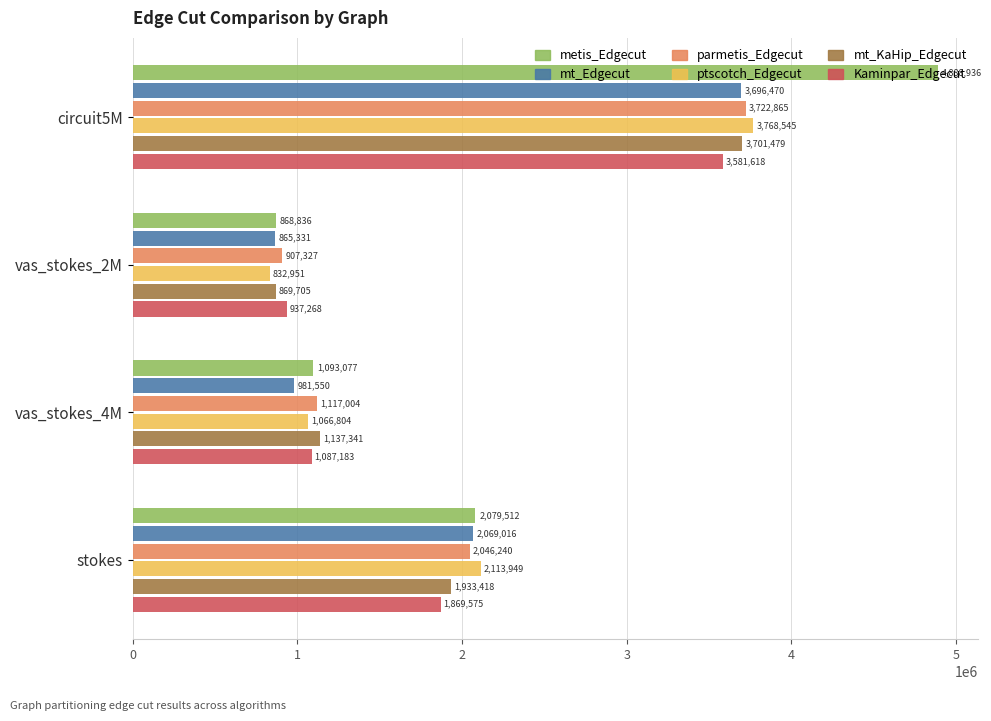

What value does the Kaminpar_Edgecut series have at stokes, to the nearest 10?

1869580